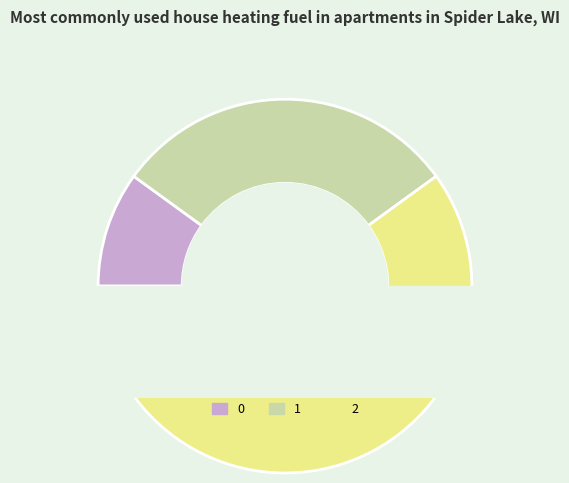

To the nearest percent, what is the average slice percentage?

33%